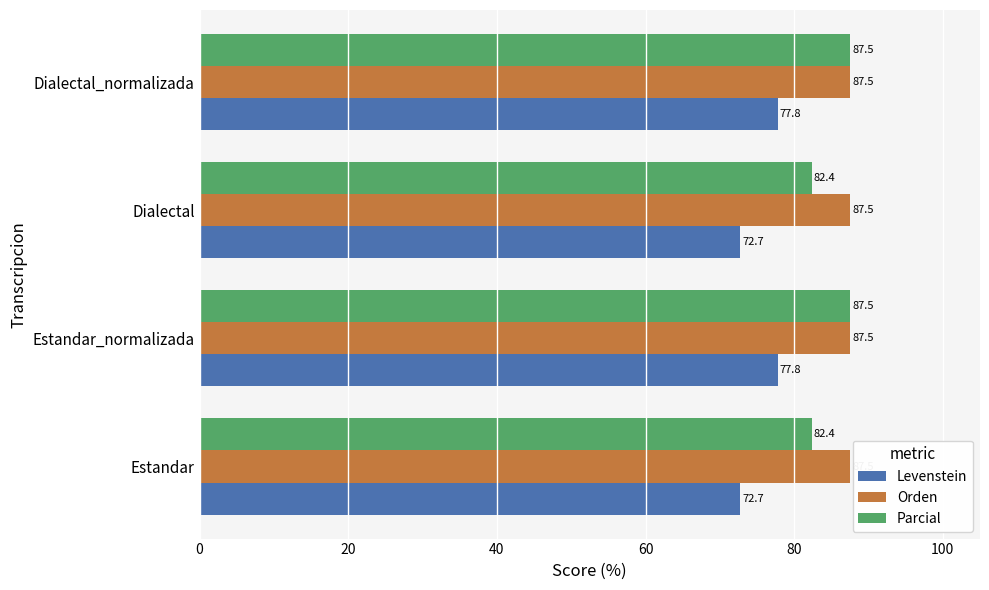

The value of Orden at Dialectal_normalizada is 87.5. True or false?

True